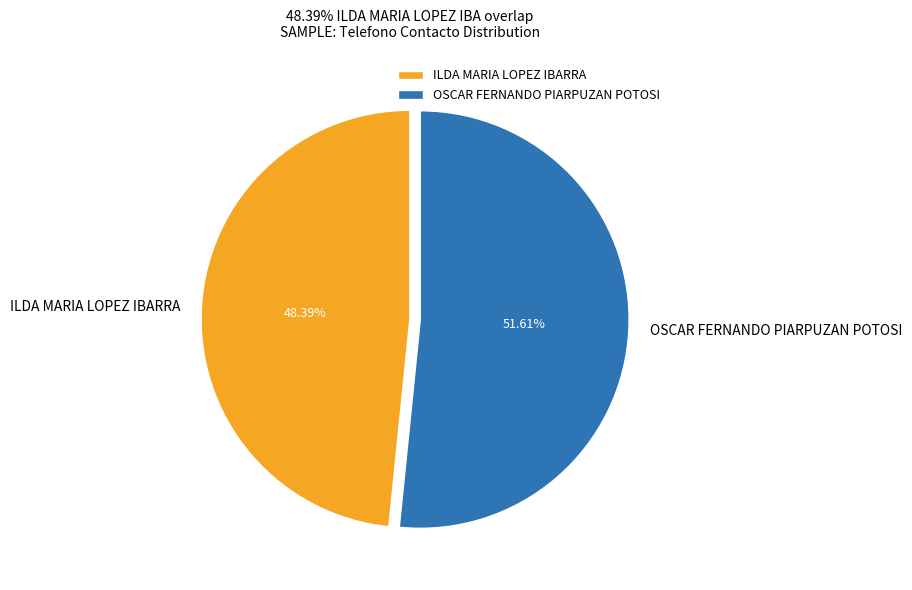

How many segments does this pie chart have?

2